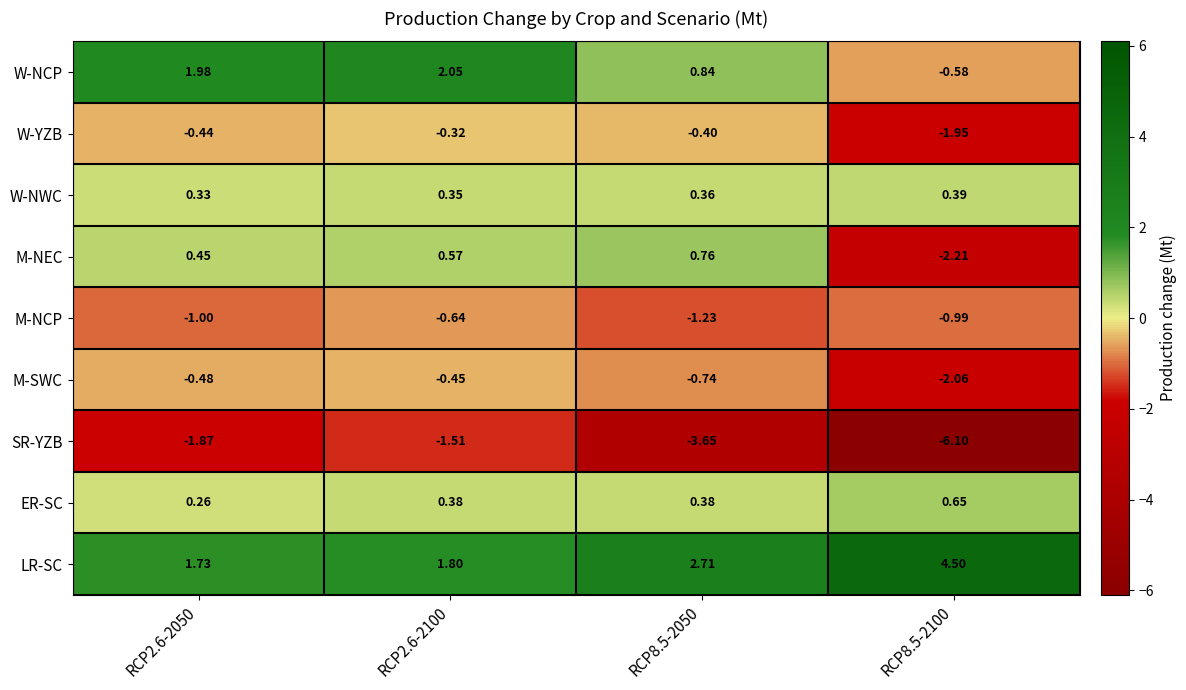

How many series are shown in this chart?

9